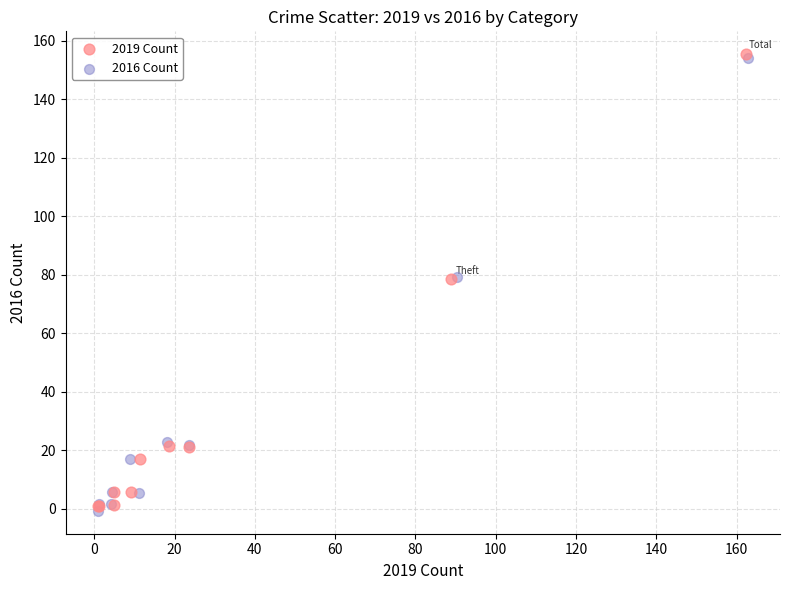

What are all the series names shown in the legend?

2019 Count, 2016 Count